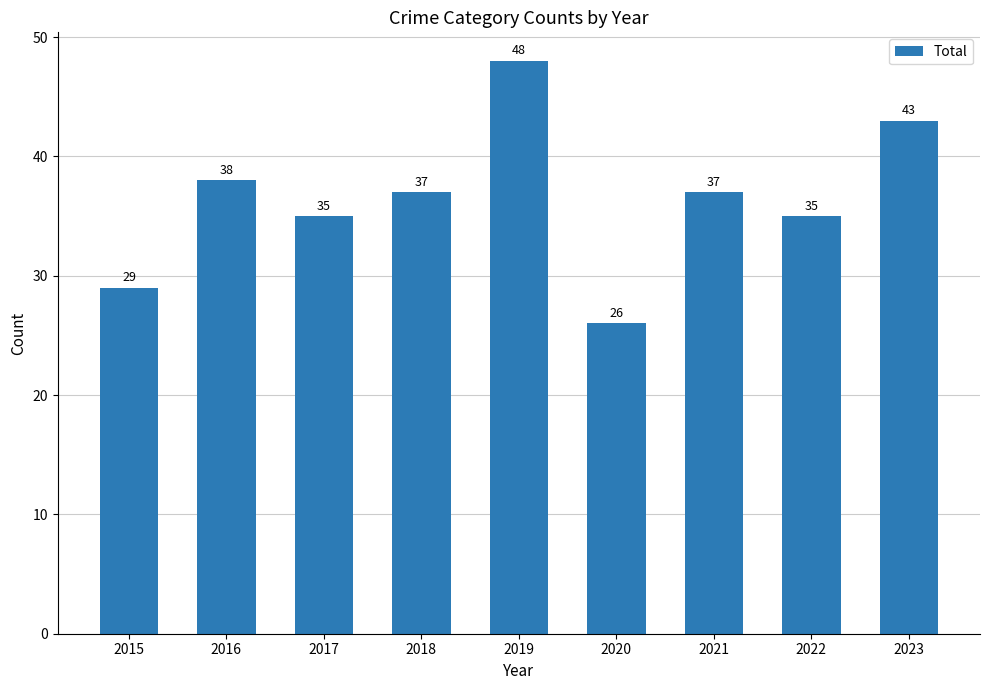

What is the difference between the values at 2019 and 2021?

11